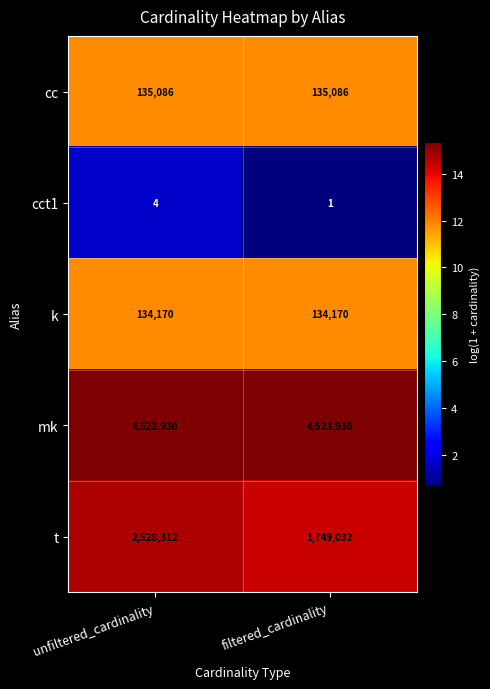

Read the t value at unfiltered_cardinality, to the nearest 100.

2528300